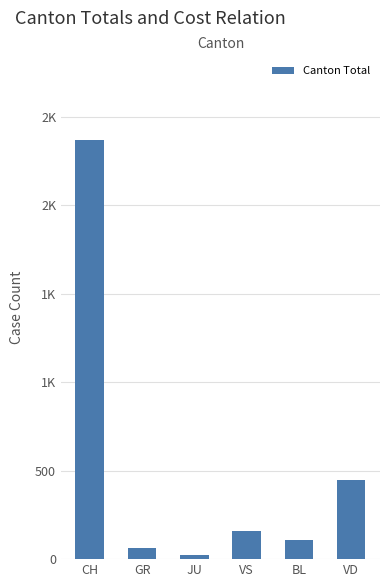

Rank the categories by value from highest to lowest.

CH, VD, VS, BL, GR, JU